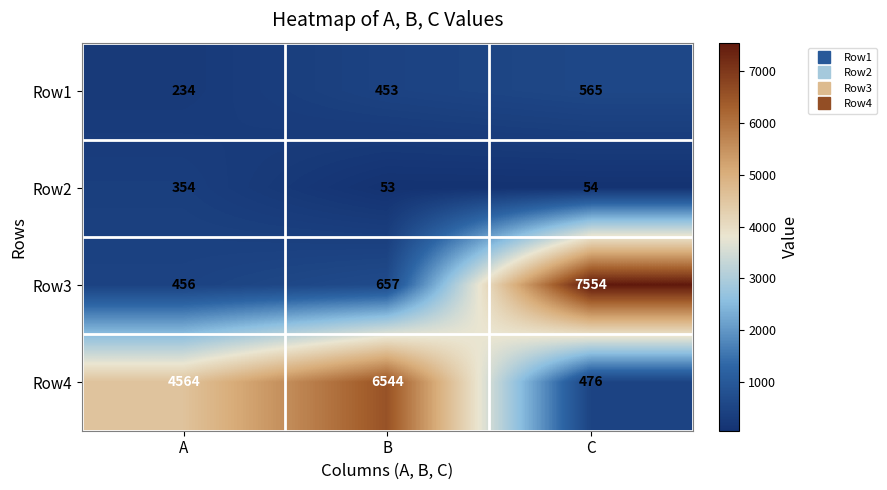

Reading left to right, what are all the values shown in this chart?

Row1: 234	453	565
Row2: 354	53	54
Row3: 456	657	7554
Row4: 4564	6544	476